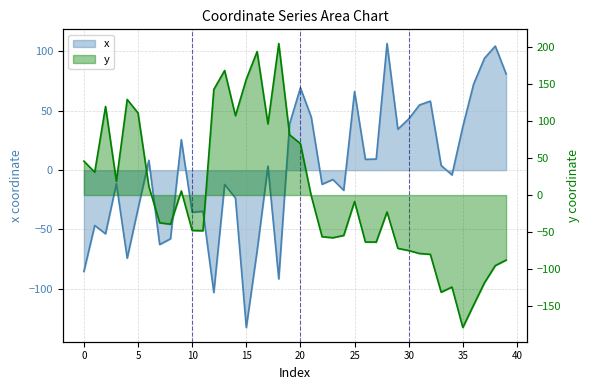

List the labels in order of y value, smallest first.

35, 36, 33, 34, 37, 38, 39, 32, 31, 30, 29, 27, 26, 23, 22, 24, 11, 10, 8, 7, 28, 25, 21, 9, 6, 3, 1, 0, 20, 19, 17, 14, 5, 2, 4, 12, 15, 13, 16, 18